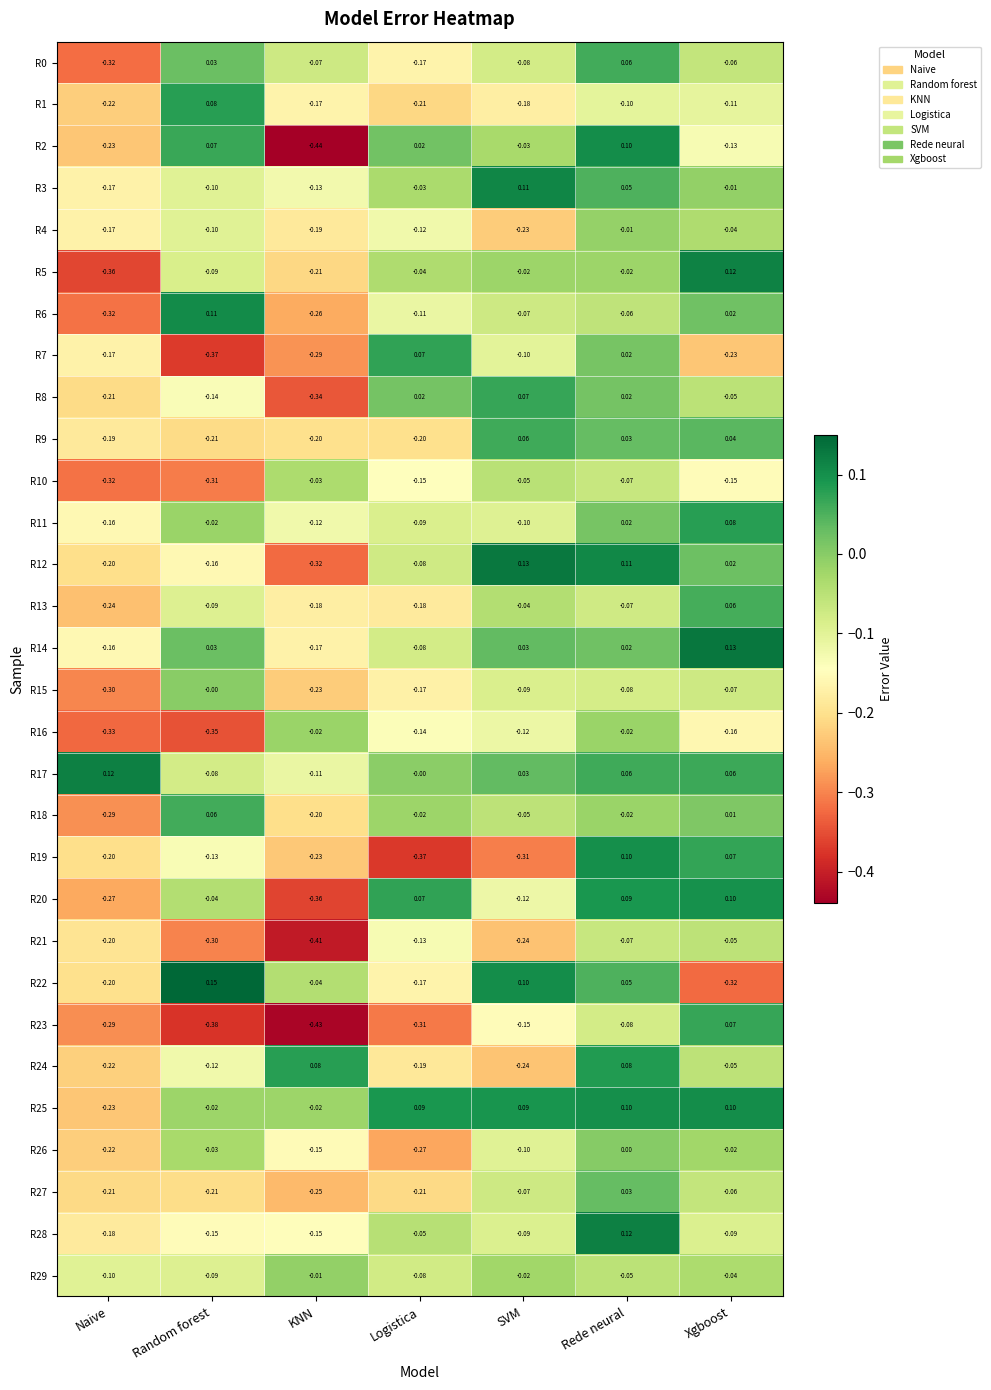

Where is R29 nearest to the value 0?

KNN